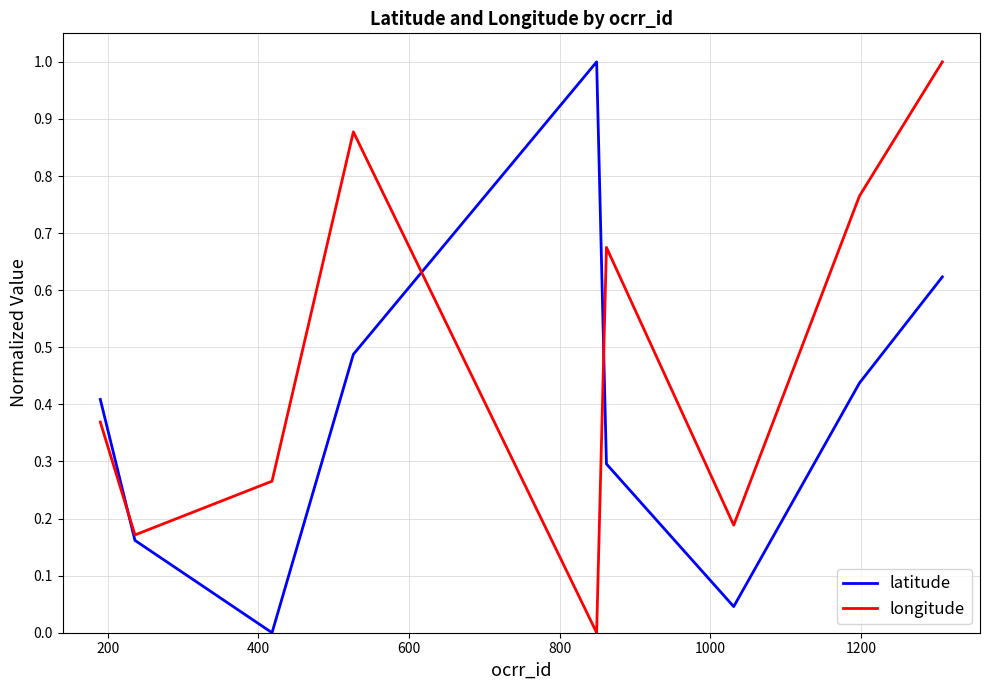

Which series has the largest total across all categories?

longitude